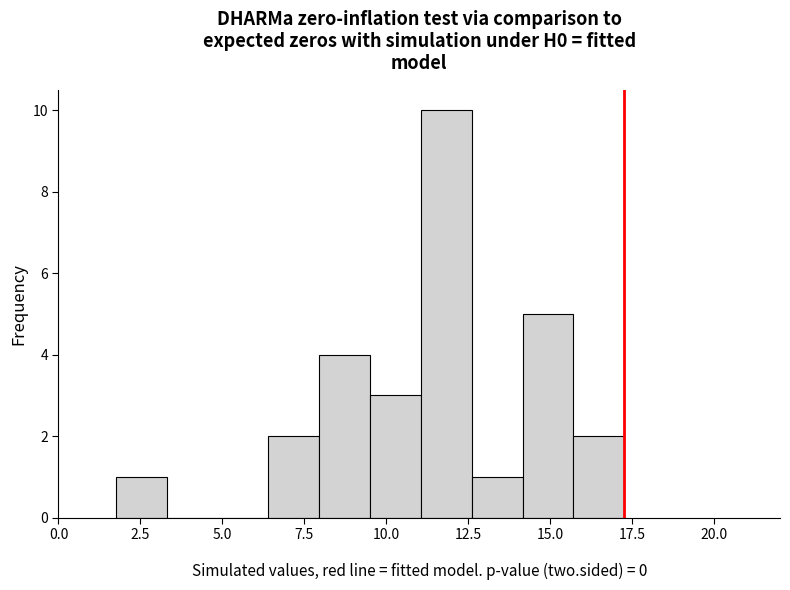

Read against the x-axis, roughly where is the centre of the tallest bar?

12.0